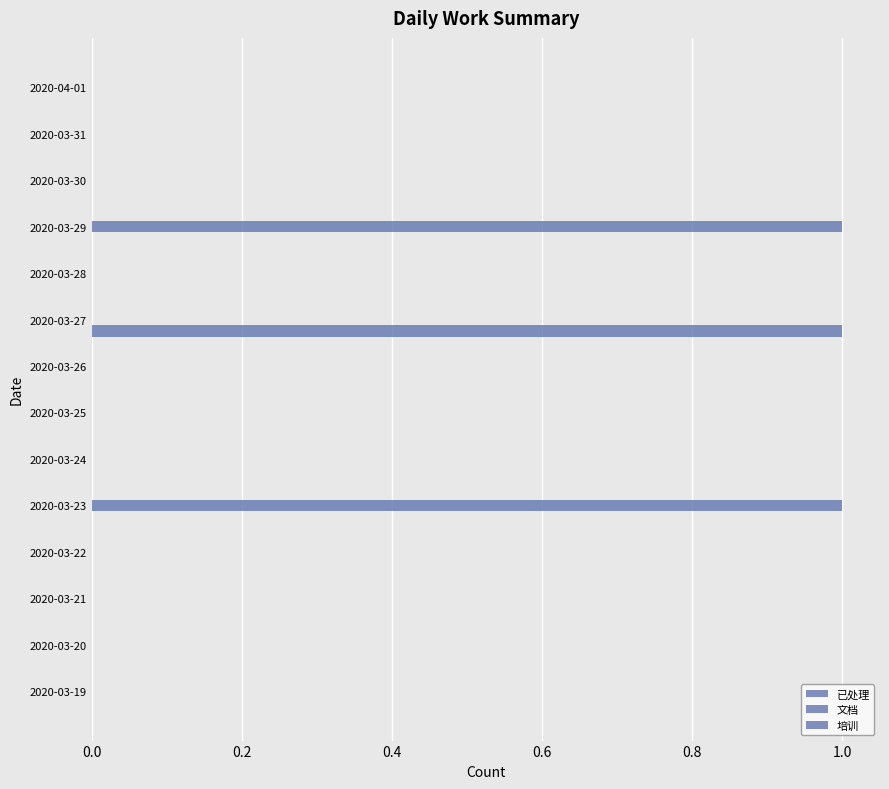

How many distinct data groups are displayed?

2